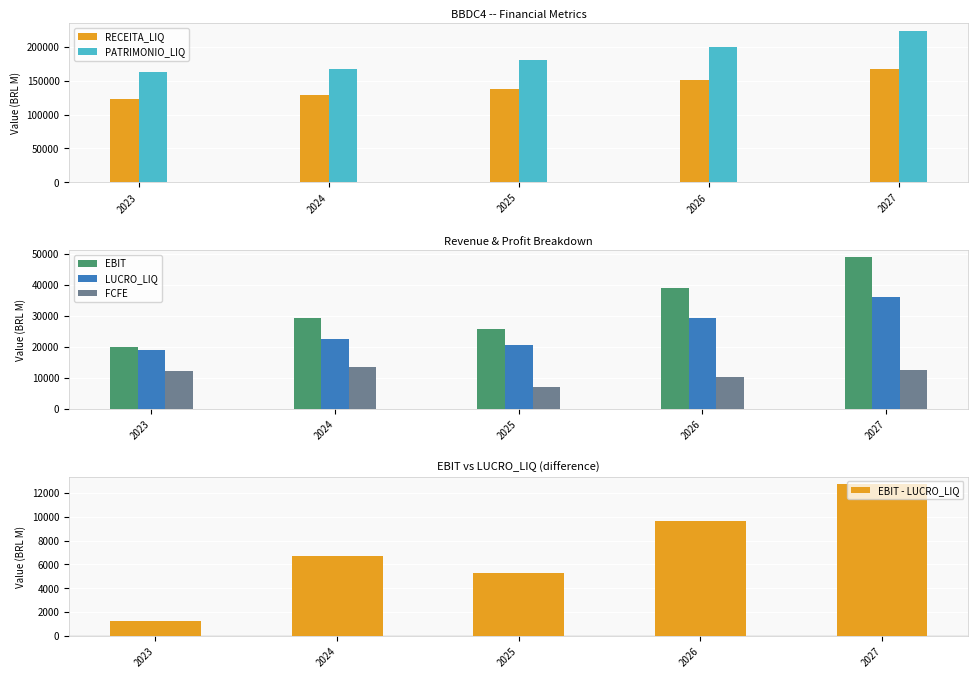

At which category is the sum across all series the highest?

2027